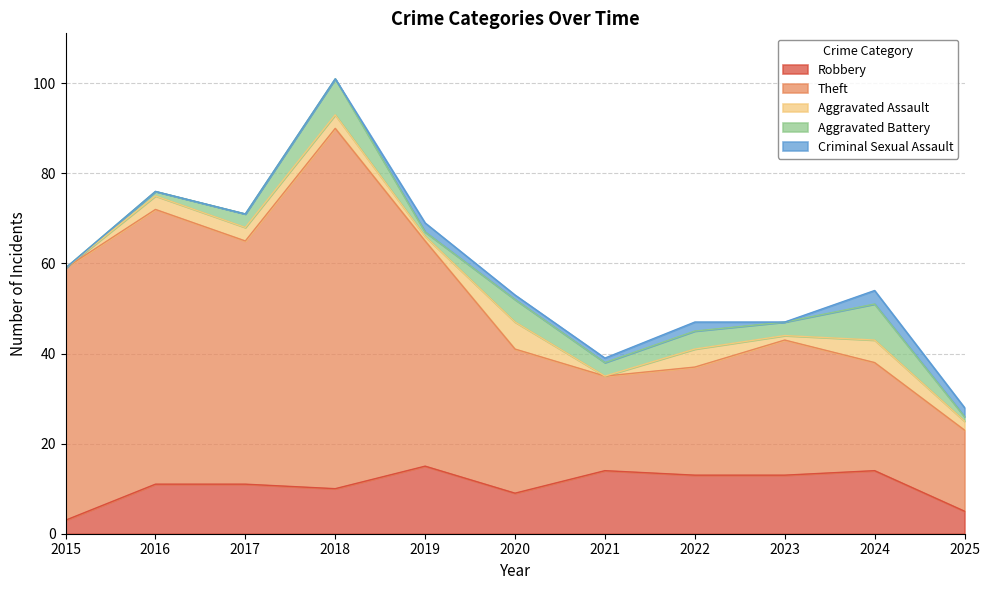

Between 2020 and 2023, which series saw the biggest shift?

Aggravated Assault